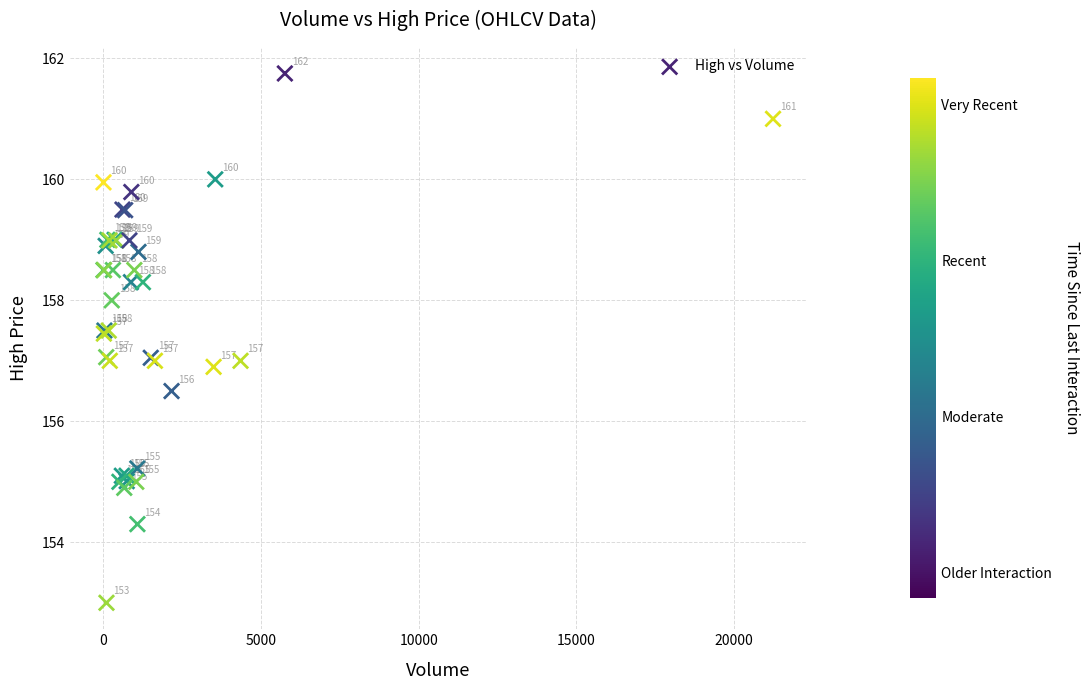

What Y value in the scatter plot is closest to 157?

157.0